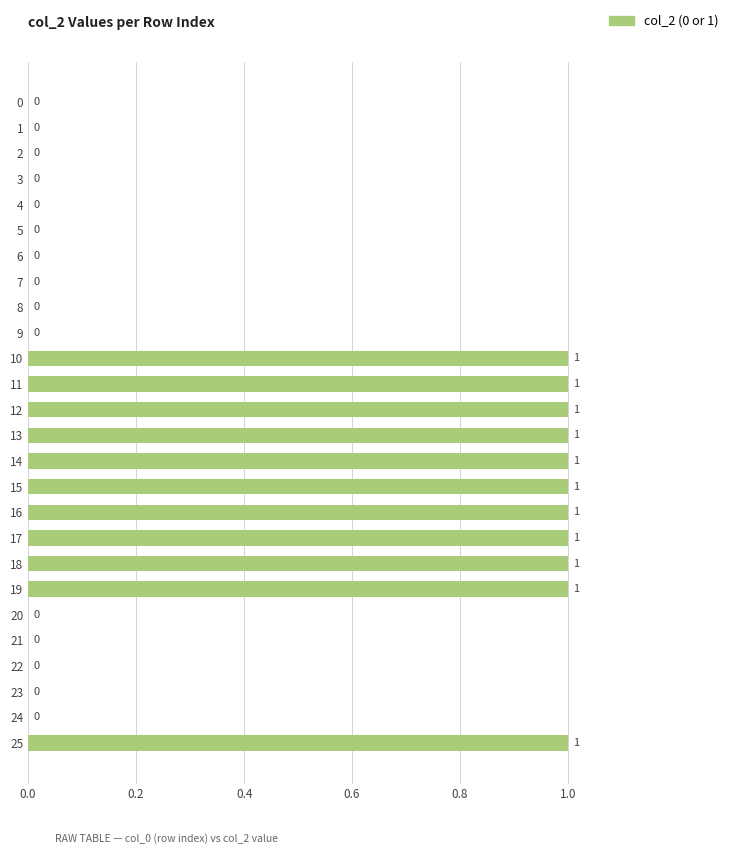

Is it true that the value at 7 is 0?

True